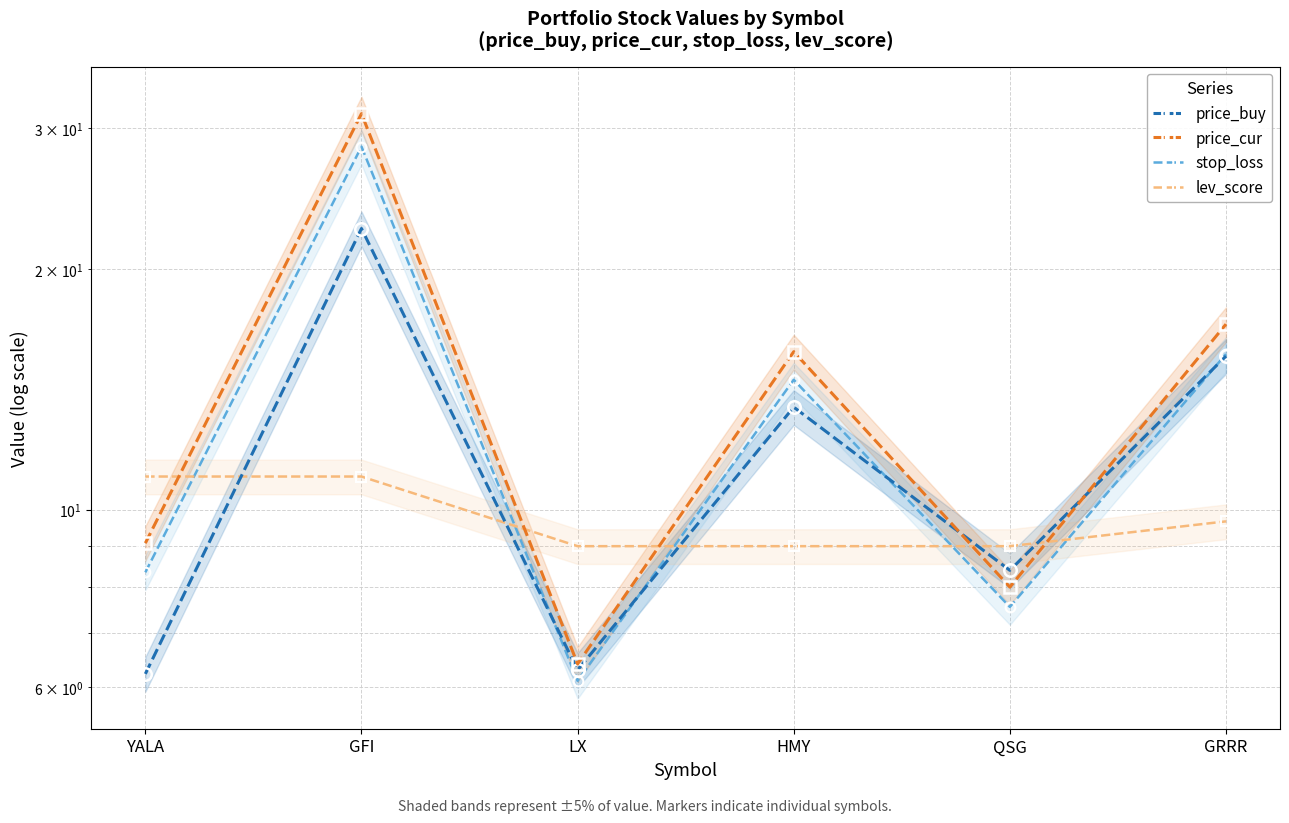

Which series ends up on top after the final intersection of stop_loss and lev_score?

stop_loss